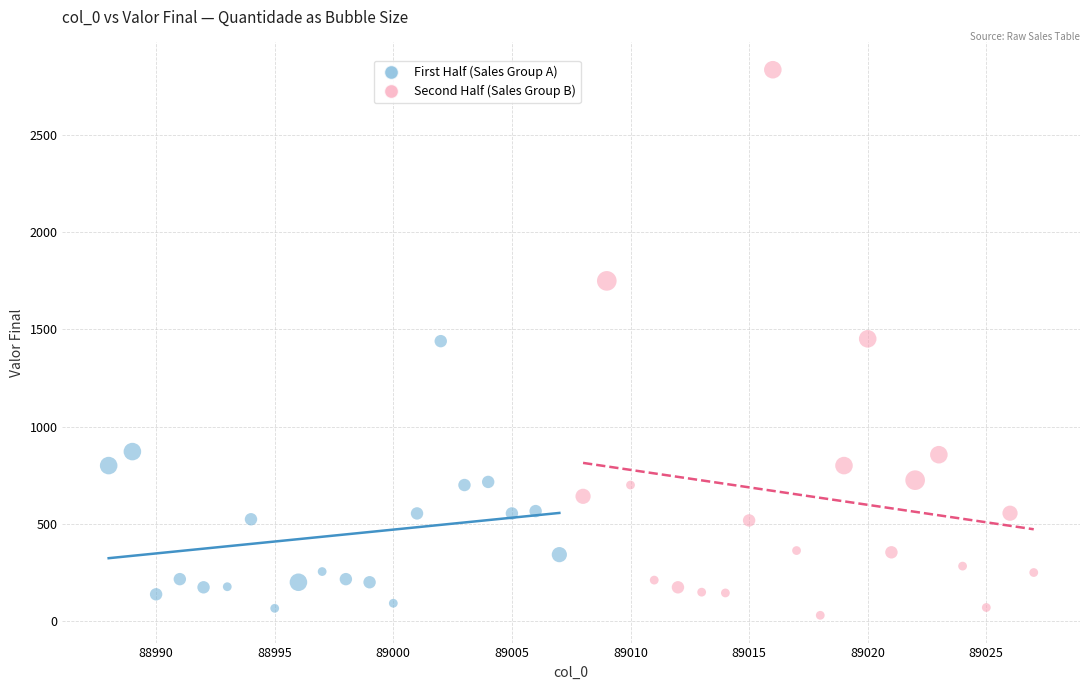

Which series has the widest spread of Y values?

Second Half (Sales Group B)